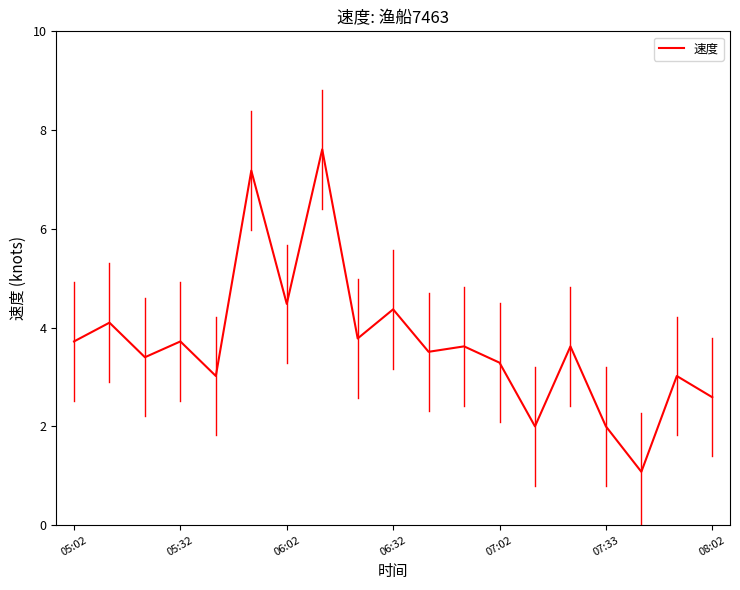

What is the sum of all values?

70.1